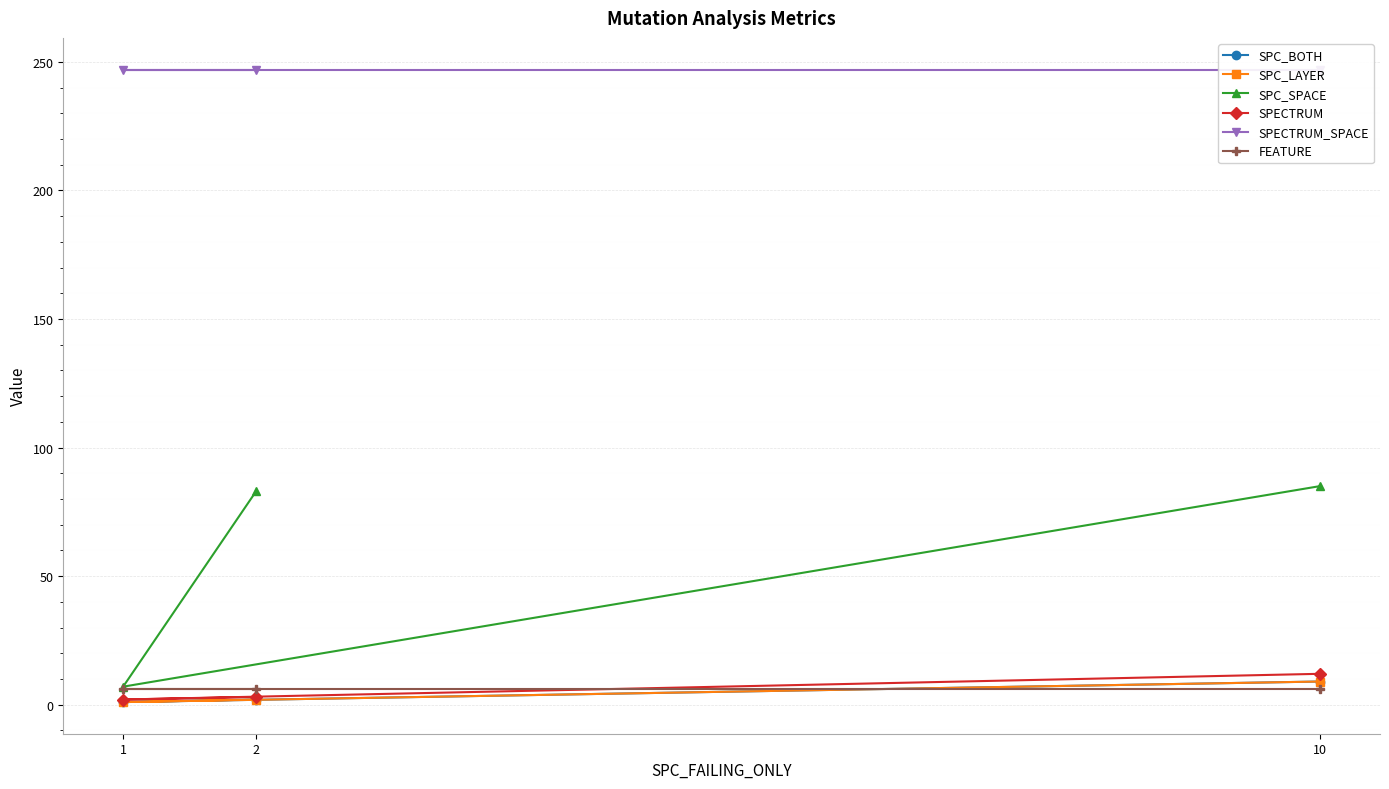

How many distinct data groups are displayed?

6